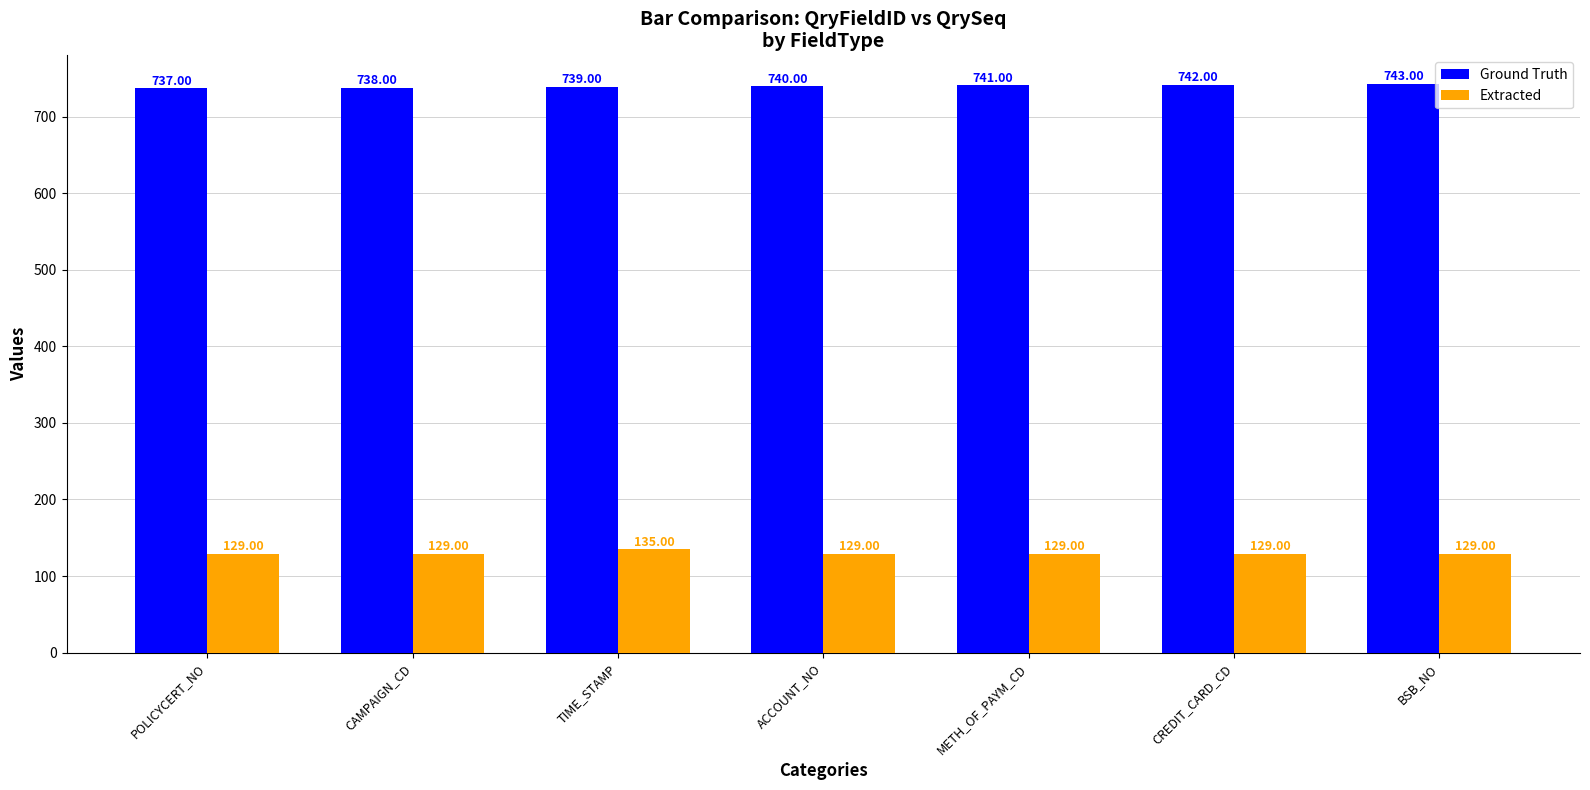

Count the Extracted values in the range 129 to 130.

6